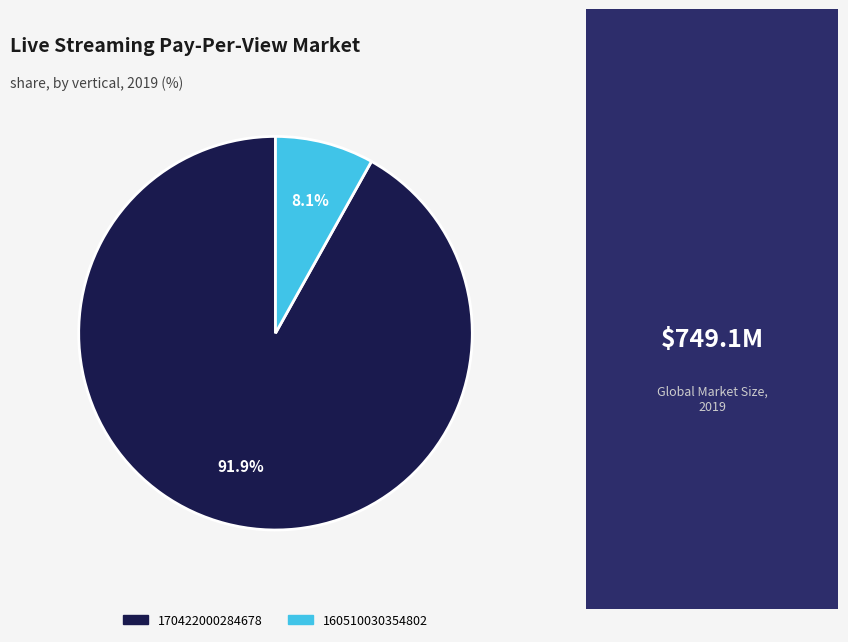

What is the ratio of the value at 160510030354802 to the value at 170422000284678?

0.1